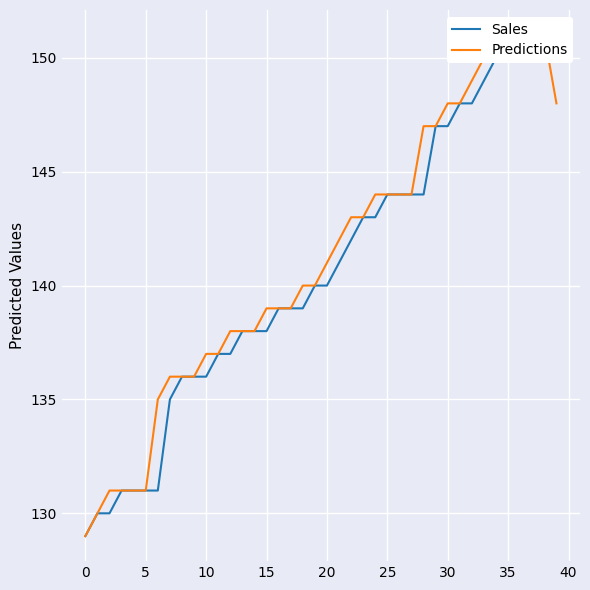

At which label does Predictions first exceed 141?

21